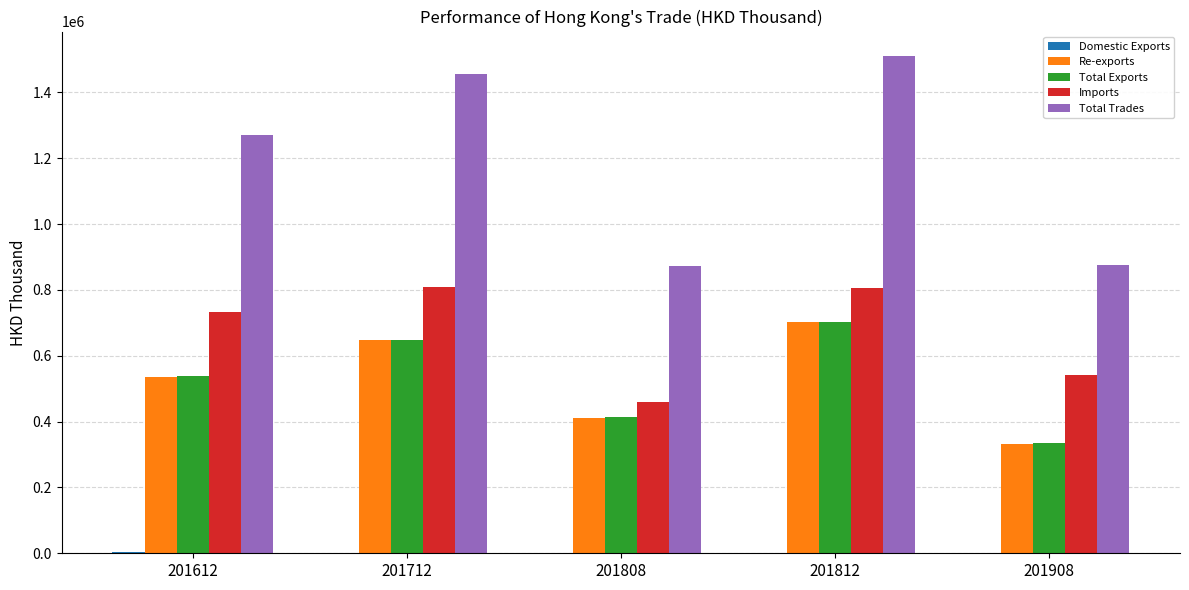

Are the bars horizontal?

No